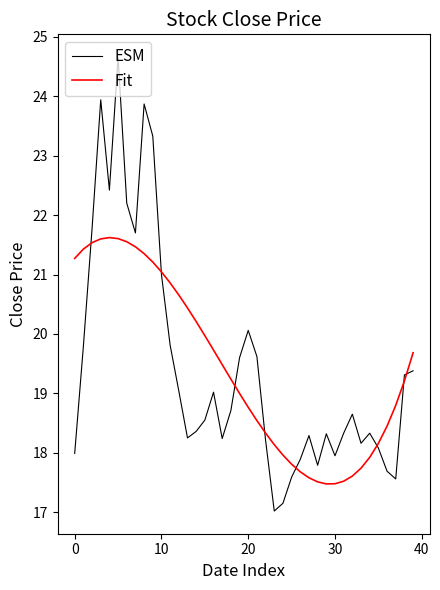

Which series ends up on top after the final intersection of ESM and Fit?

Fit